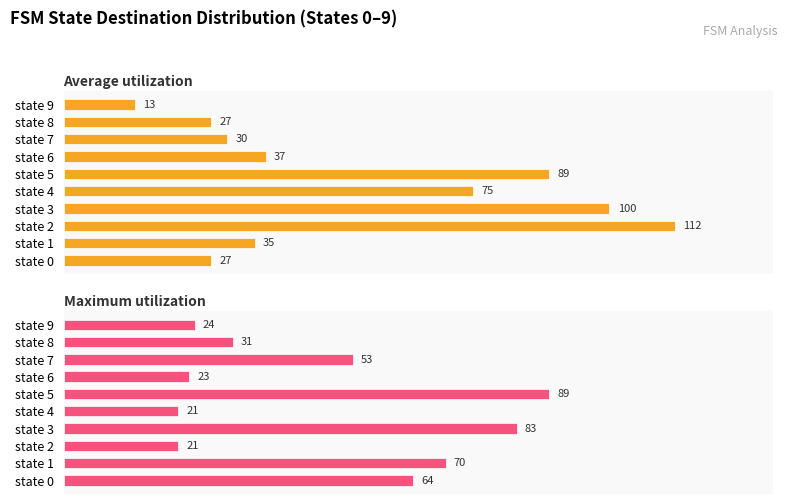

What are all the series names shown in the legend?

Average utilization, Maximum utilization